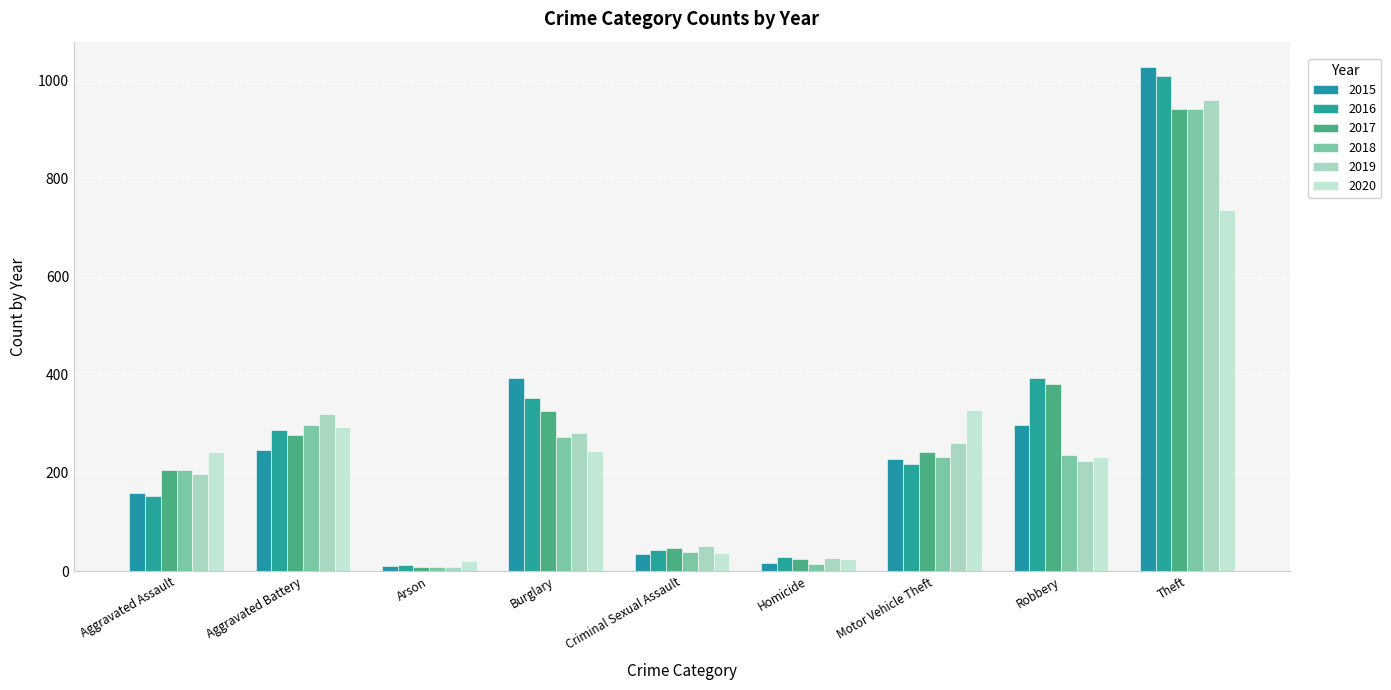

Reading right to left, extract all data points from this chart.

2015: Theft=1027	Robbery=297	Motor Vehicle Theft=228	Homicide=17	Criminal Sexual Assault=34	Burglary=393	Arson=11	Aggravated Battery=246	Aggravated Assault=160
2016: Theft=1009	Robbery=394	Motor Vehicle Theft=218	Homicide=29	Criminal Sexual Assault=43	Burglary=352	Arson=13	Aggravated Battery=288	Aggravated Assault=154
2017: Theft=941	Robbery=381	Motor Vehicle Theft=243	Homicide=24	Criminal Sexual Assault=47	Burglary=327	Arson=9	Aggravated Battery=277	Aggravated Assault=207
2018: Theft=941	Robbery=237	Motor Vehicle Theft=232	Homicide=15	Criminal Sexual Assault=40	Burglary=273	Arson=9	Aggravated Battery=297	Aggravated Assault=206
2019: Theft=959	Robbery=224	Motor Vehicle Theft=260	Homicide=27	Criminal Sexual Assault=51	Burglary=281	Arson=8	Aggravated Battery=321	Aggravated Assault=197
2020: Theft=736	Robbery=233	Motor Vehicle Theft=328	Homicide=24	Criminal Sexual Assault=36	Burglary=245	Arson=20	Aggravated Battery=294	Aggravated Assault=242